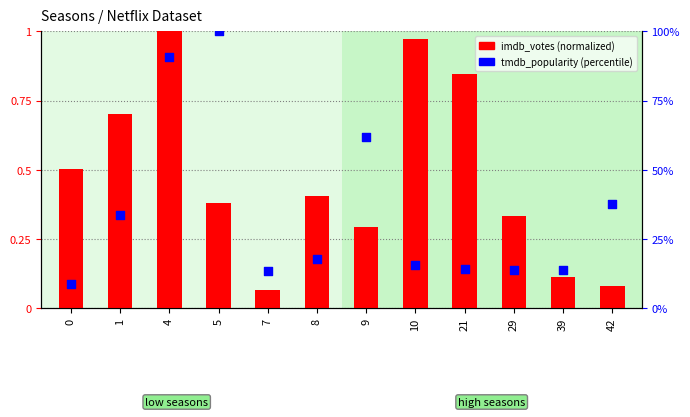

Which series contains the lowest Y value?

imdb_votes (norm)